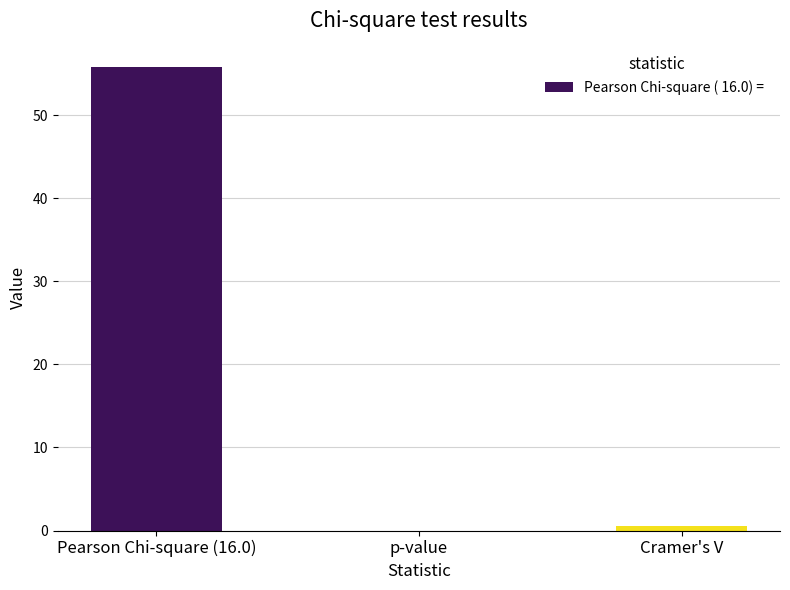

Between Cramer's V and p-value, which is larger?

Cramer's V